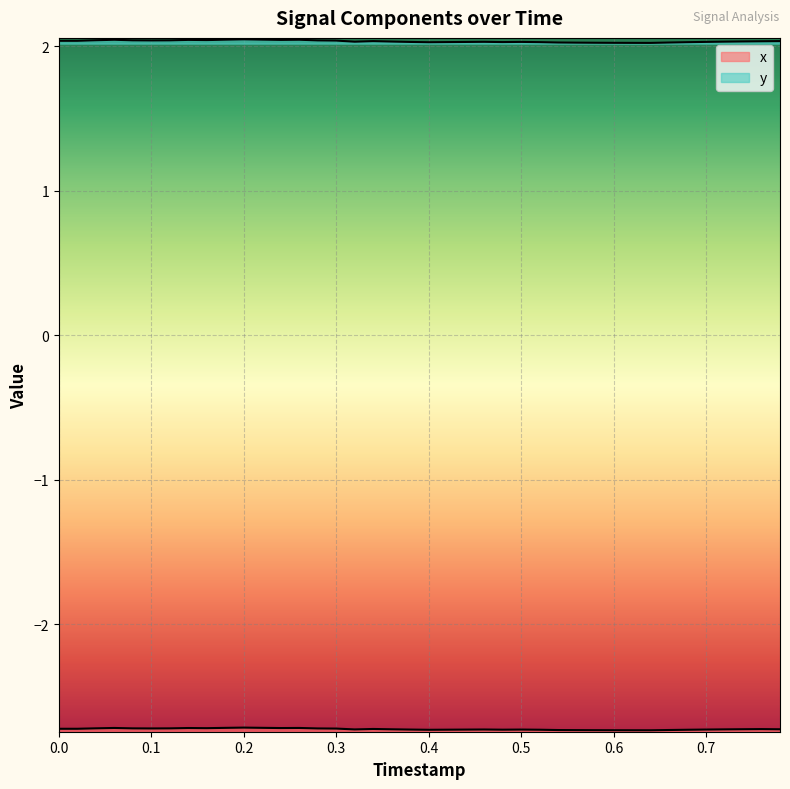

What are all the series names shown in the legend?

x, y